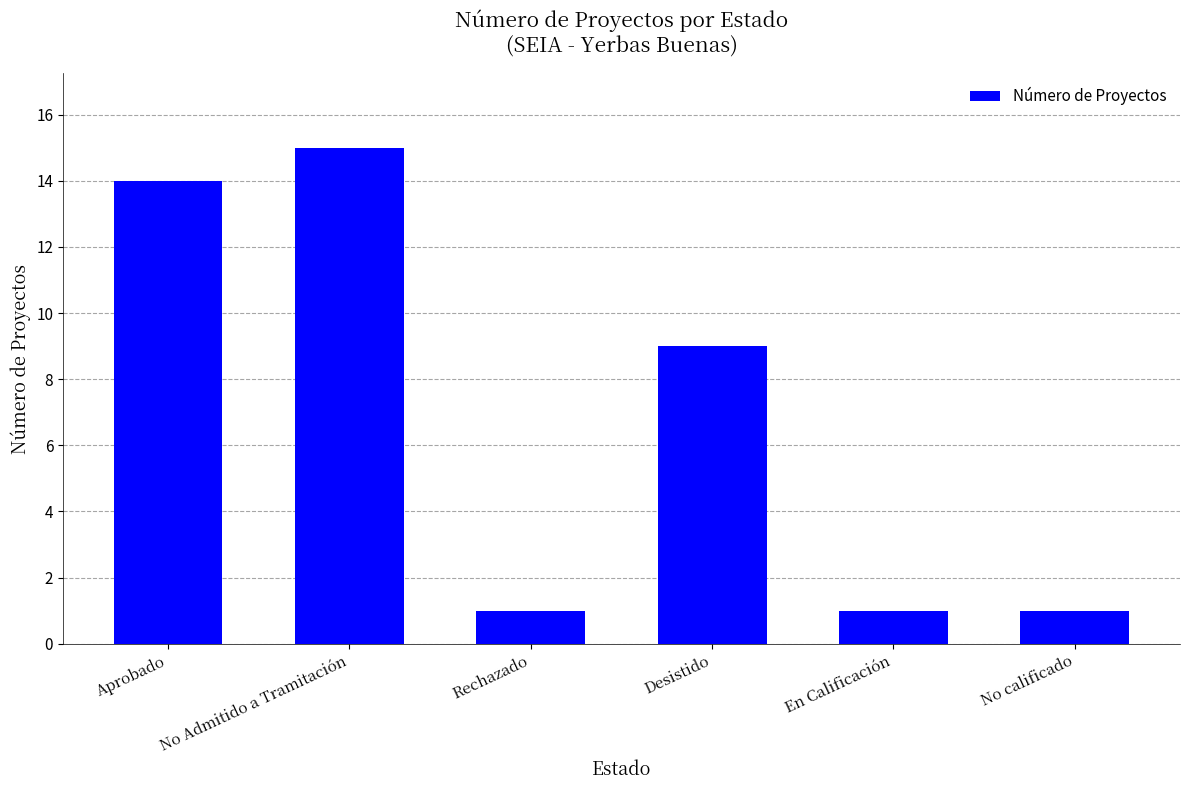

Which has a higher value, No Admitido a Tramitación or Aprobado?

No Admitido a Tramitación